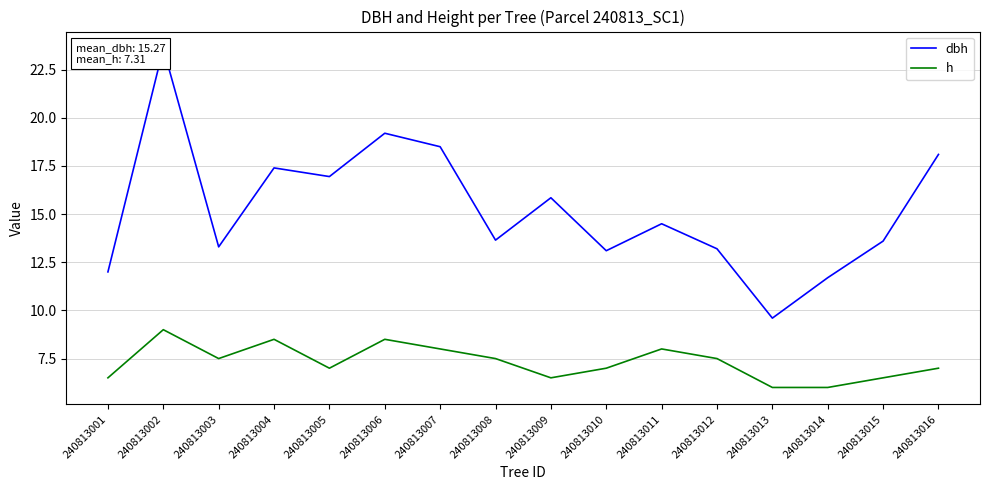

Which has a higher value, 240813011 or 240813004?

240813004